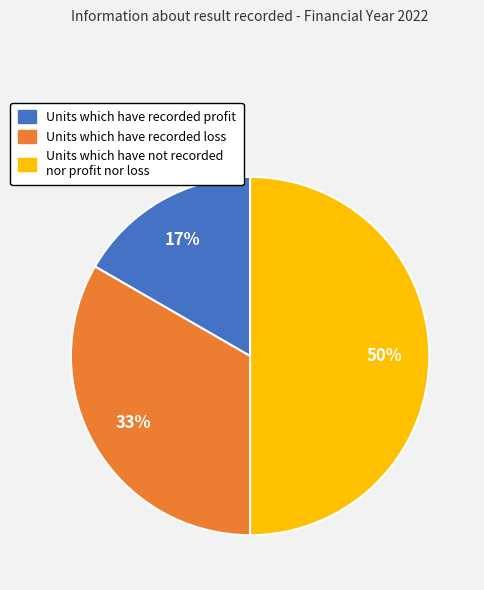

Is Units which have recorded loss the majority of the pie?

No